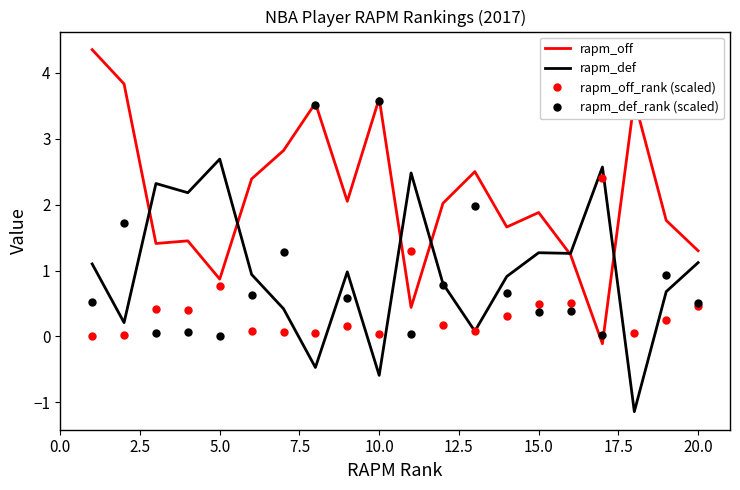

What is the difference between the second highest and second lowest values in the rapm_def_rank (scaled) series?

3.5